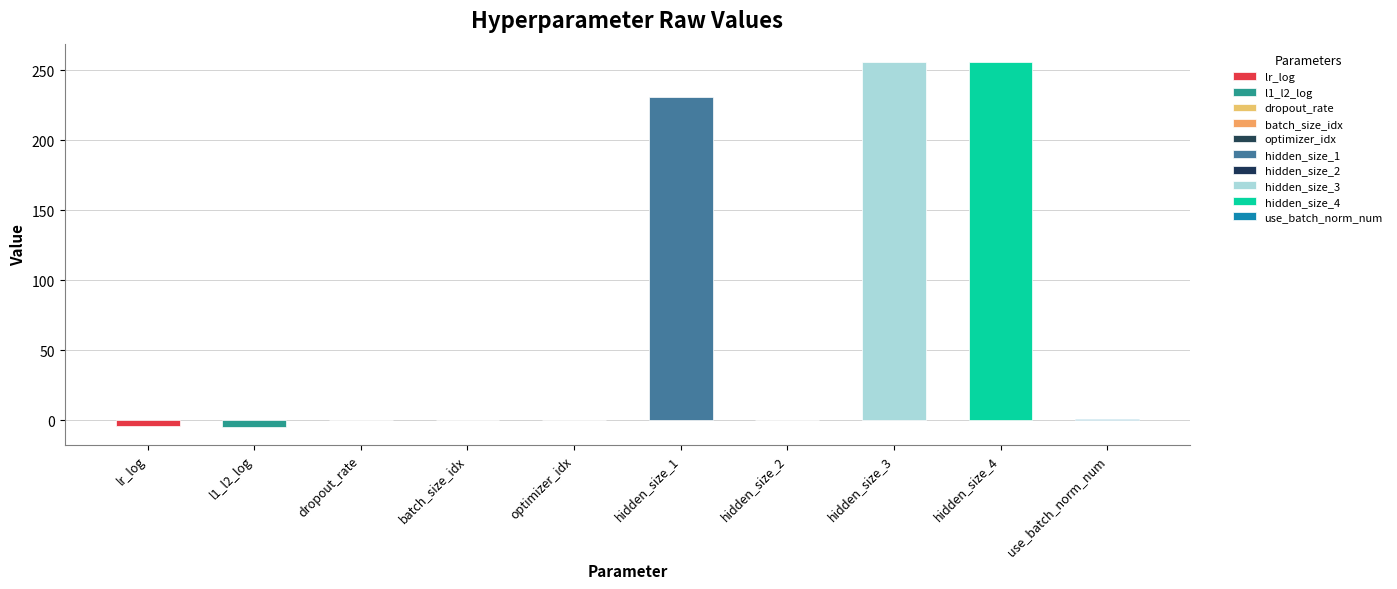

The value at use_batch_norm_num is 0.4. True or false?

False